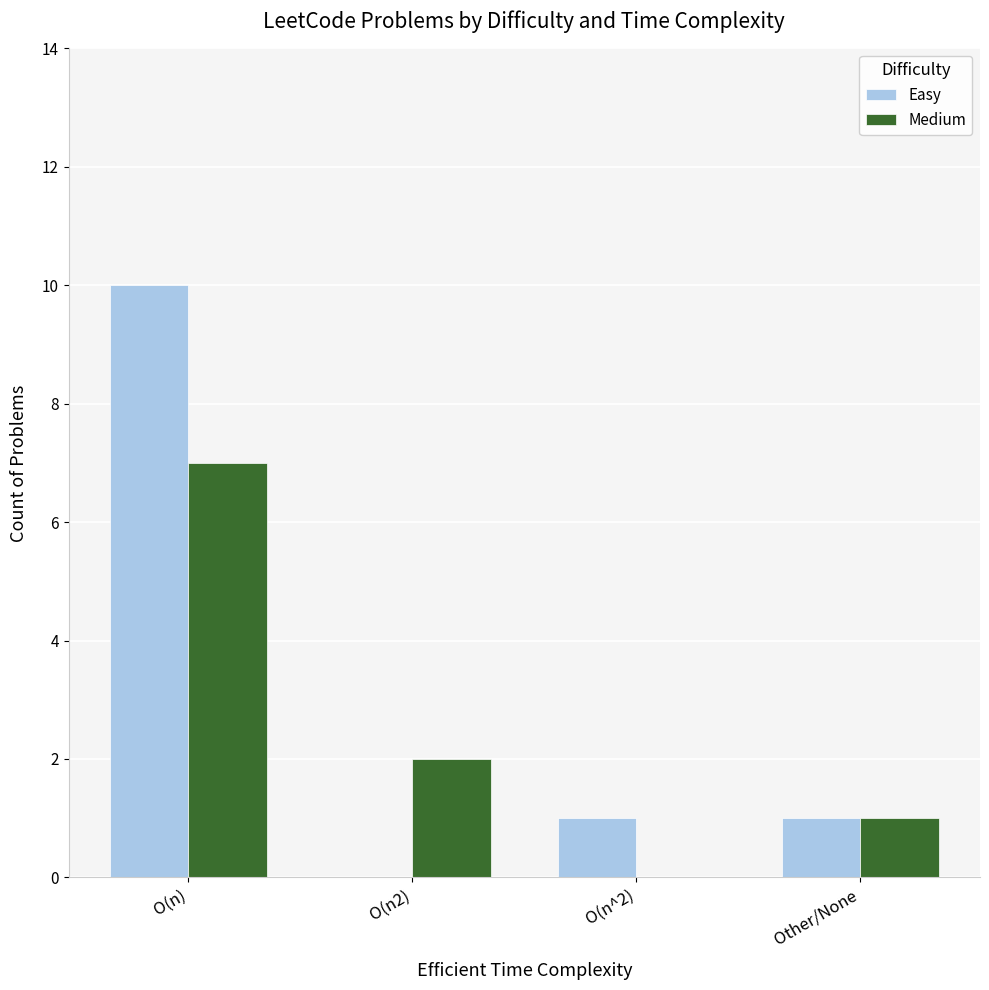

Where does the Medium series first go above 2?

O(n)